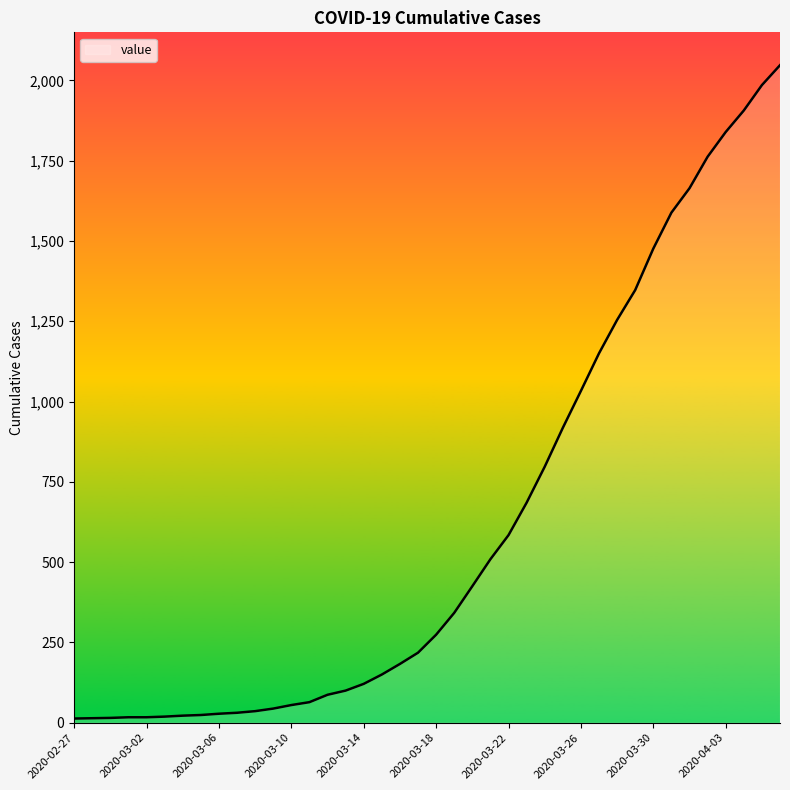

What is the difference between the maximum and minimum values?

2034